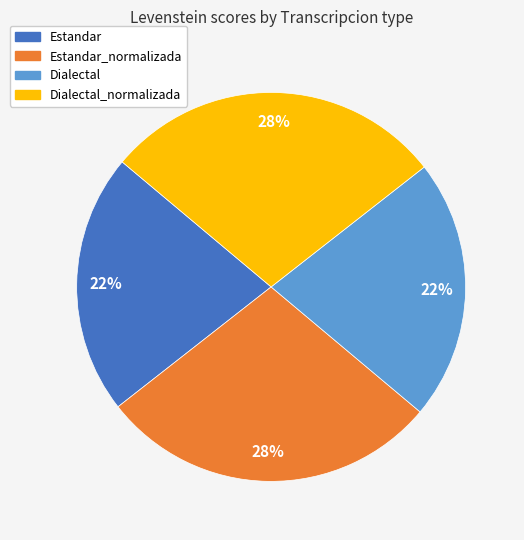

To the nearest percent, what is the average slice percentage?

25%